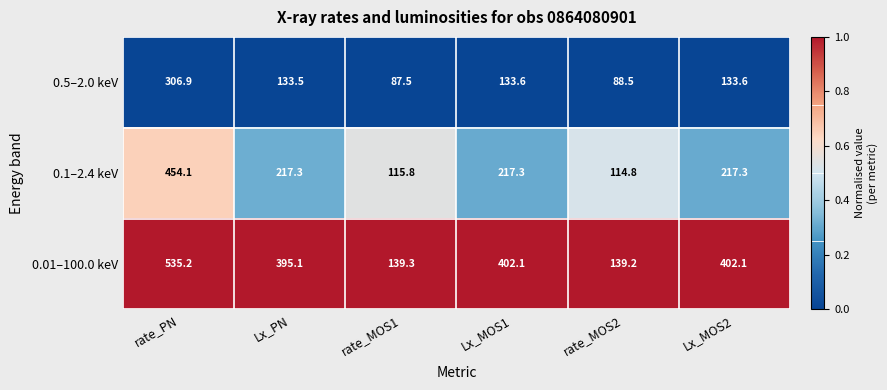

Where does the 0.01–100.0 keV series first go above 402?

rate_PN